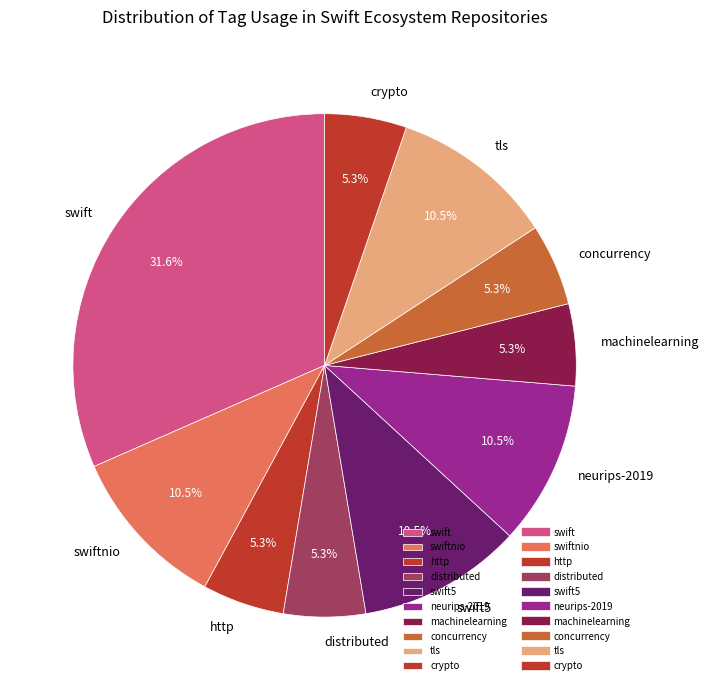

What percentage is NOT represented by neurips-2019?

89.5%